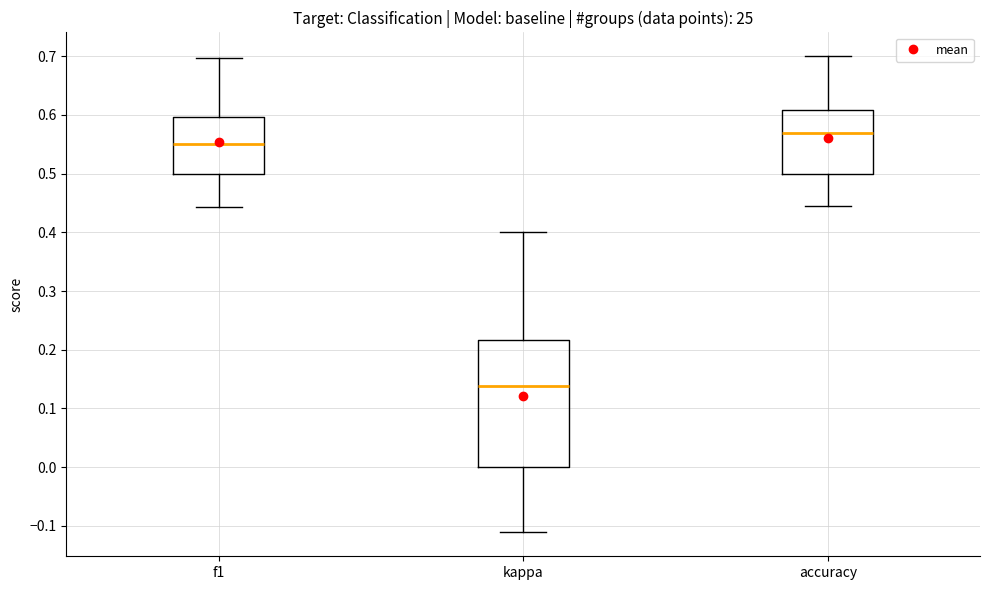

Reading left to right, read every box against the y-axis: the position of its median line, the range the box covers, and the ends of its whiskers. The values are not printed on the chart, so give them approximately, as read against the axis.

f1: median 0.55, box 0.50 to 0.60, whiskers 0.44 to 0.70
kappa: median 0.14, box 0.00 to 0.22, whiskers -0.11 to 0.40
accuracy: median 0.57, box 0.50 to 0.61, whiskers 0.44 to 0.70